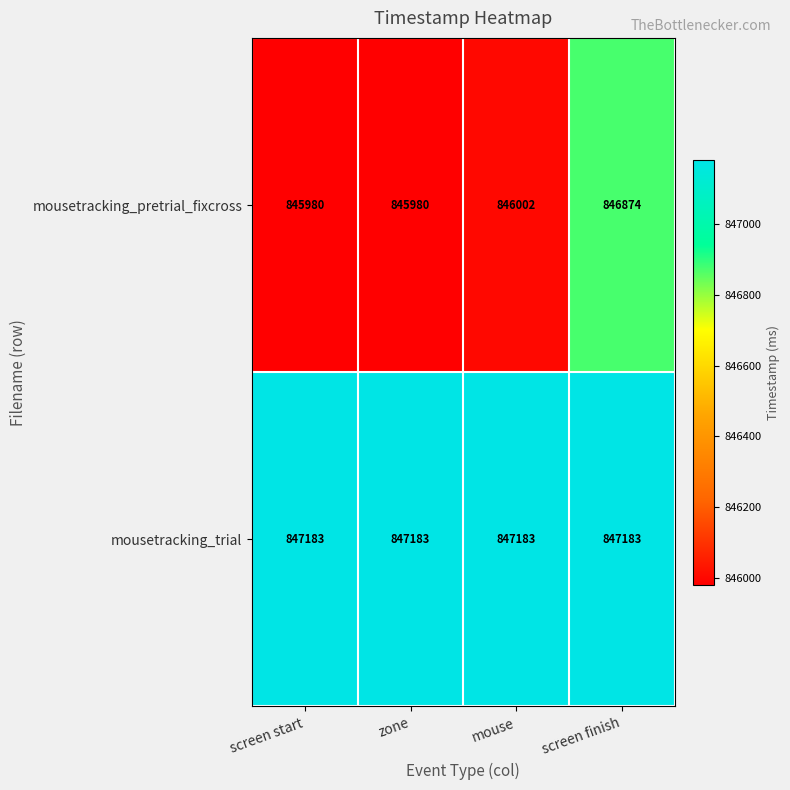

At how many categories does at least one series exceed 847149?

4